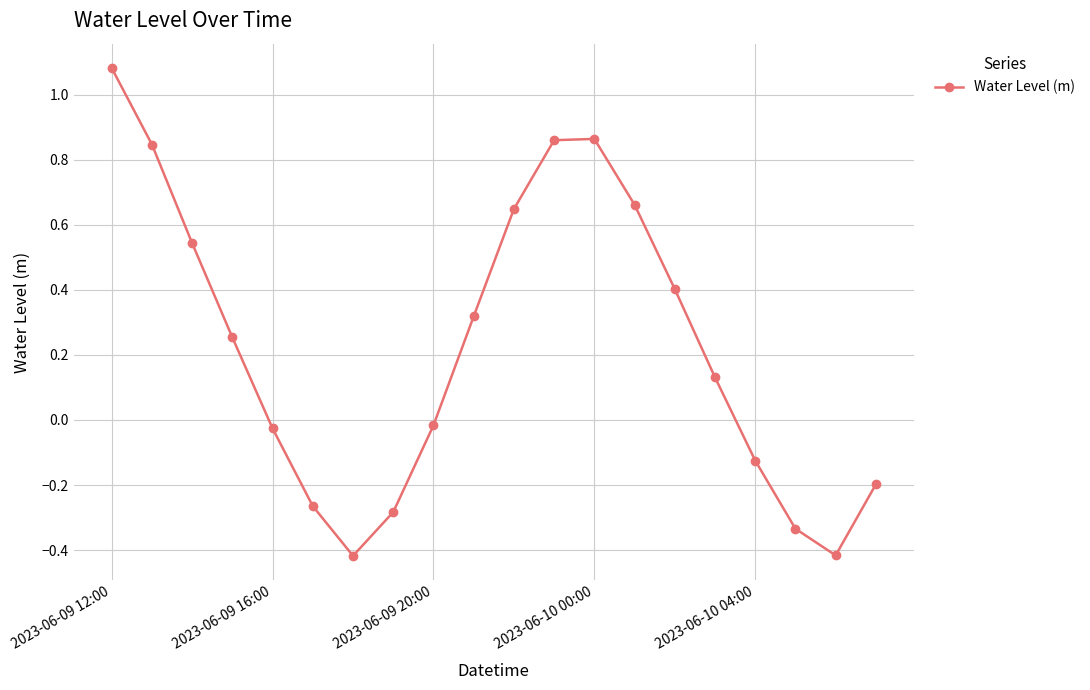

What is the difference between the second highest and second lowest values?

1.3